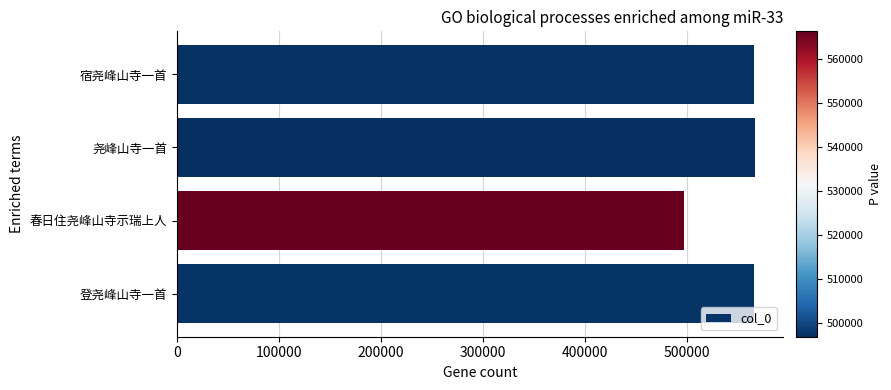

What is the greatest value displayed?

566232